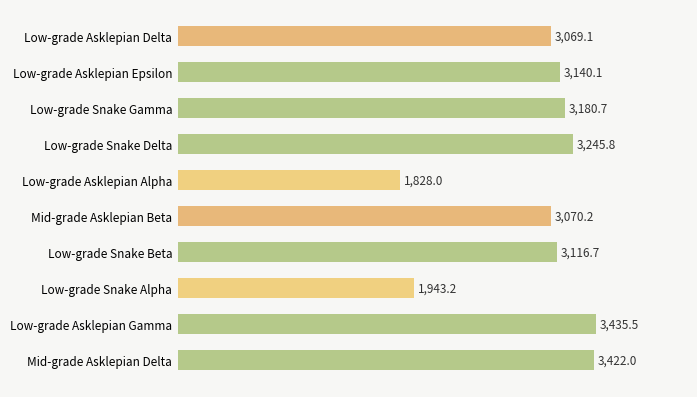

Reading bottom to top, what are all the values shown in this chart?

3422.0	3435.5	1943.2	3116.7	3070.2	1828.0	3245.8	3180.7	3140.1	3069.1